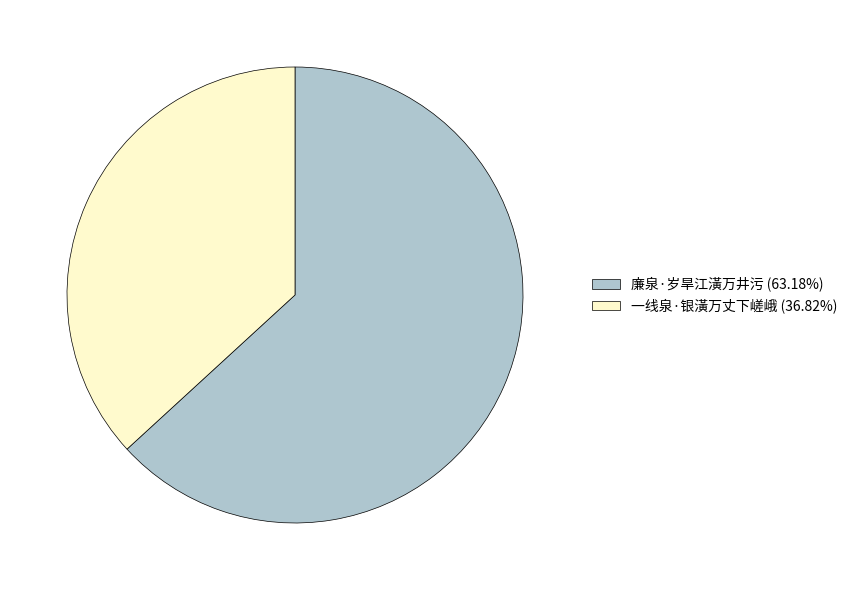

What is the ratio of the value at 廉泉·岁旱江潢万井污 (63.18%) to the value at 一线泉·银潢万丈下嵯峨 (36.82%)?

1.7